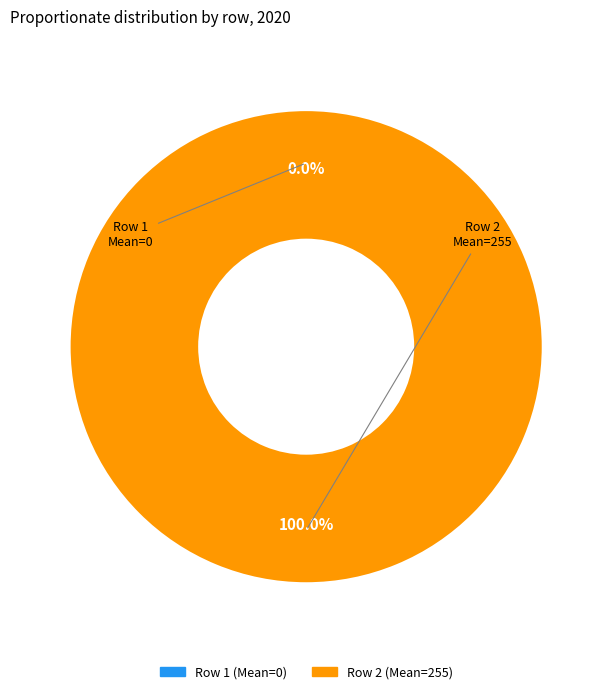

Which category has the smallest portion of the pie?

1